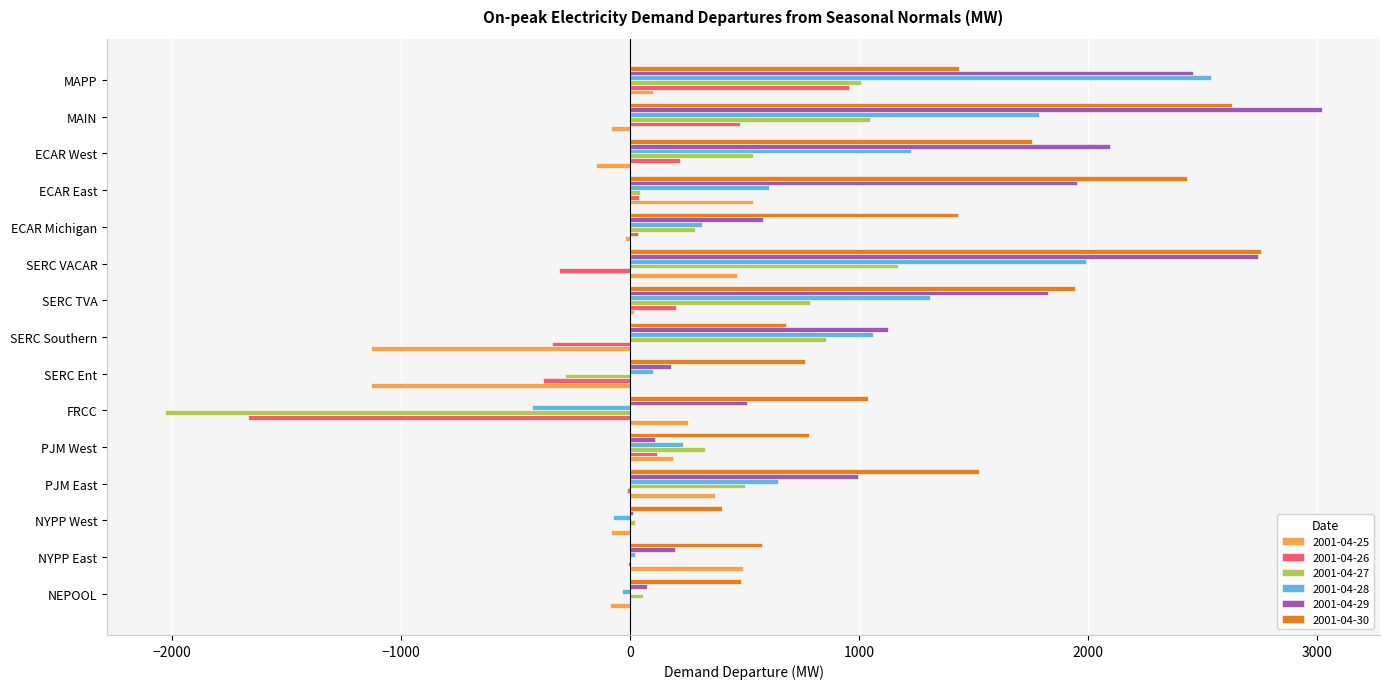

Is the value of 2001-04-28 at ECAR East greater than the value of 2001-04-30 at FRCC?

No